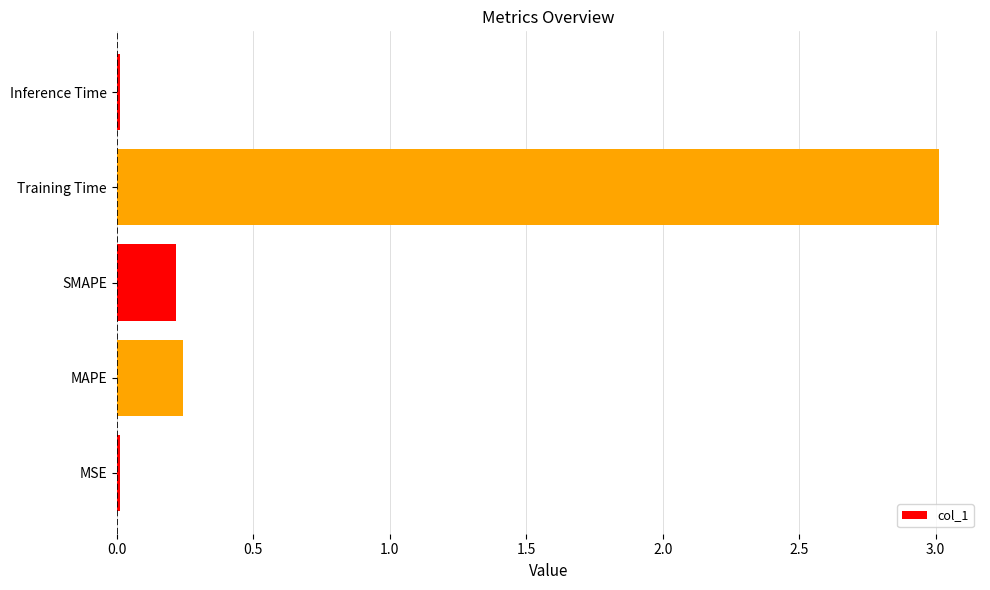

What is the greatest value displayed?

3.0